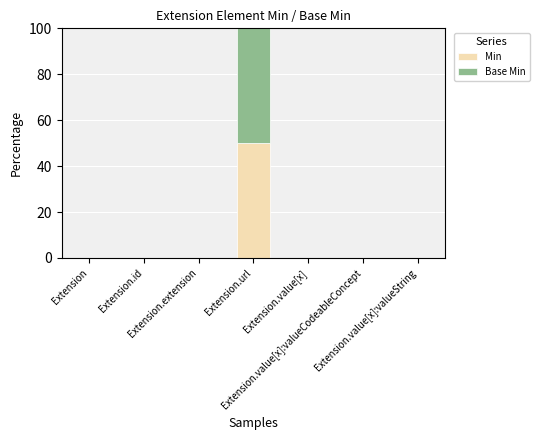

Are the bars horizontal?

No